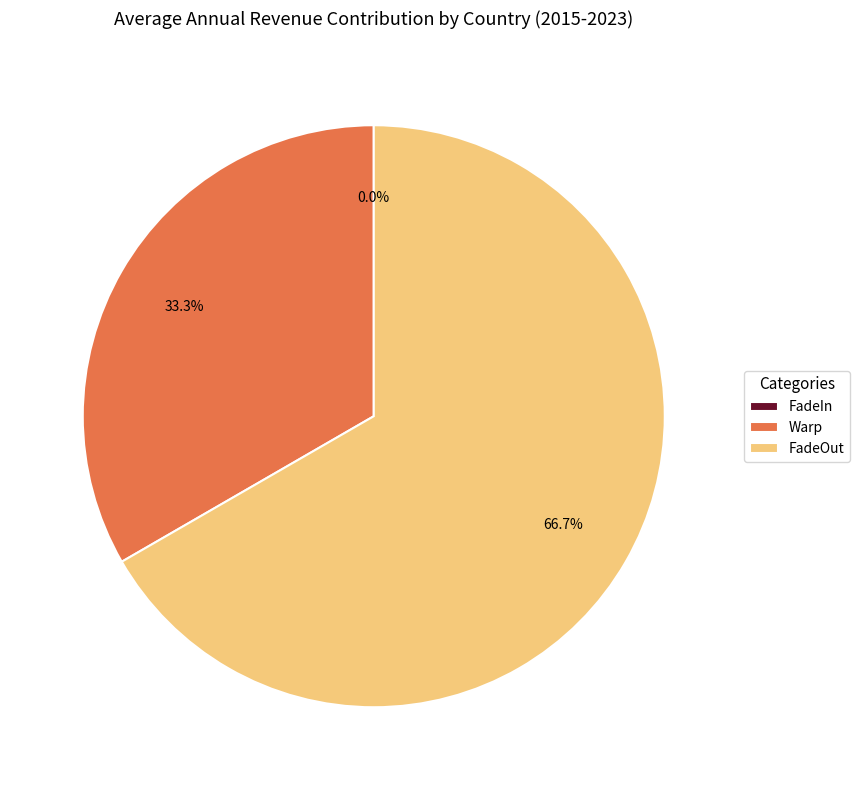

Which slice is the smallest?

FadeIn